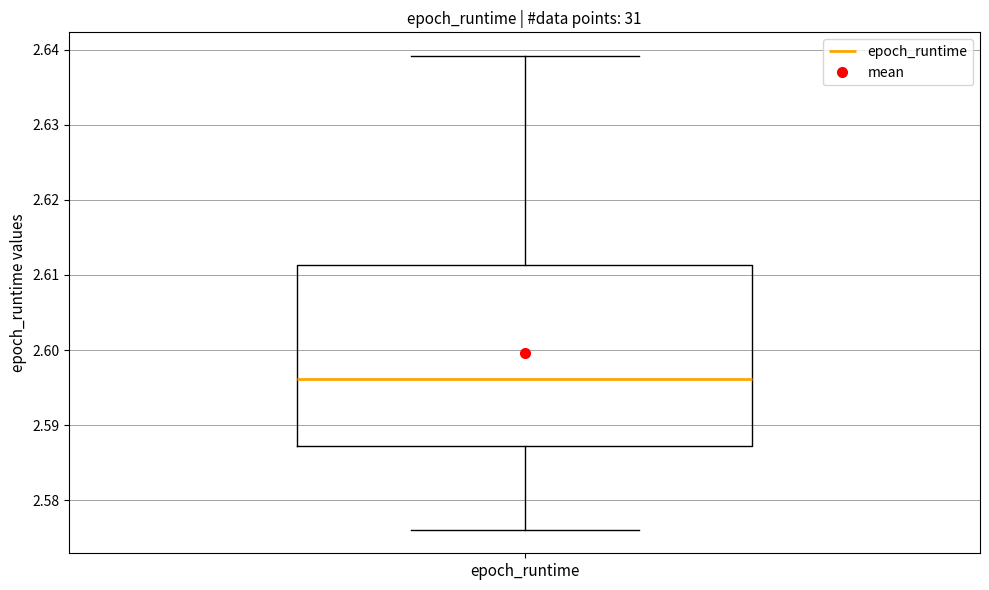

Transcribe this box plot: give where the median line is, the range the box spans, and where the two whiskers end, as read against the y-axis. The values are not printed on the chart, so give them approximately, as read against the axis.

median 2.596, box 2.587 to 2.611, whiskers 2.576 to 2.639